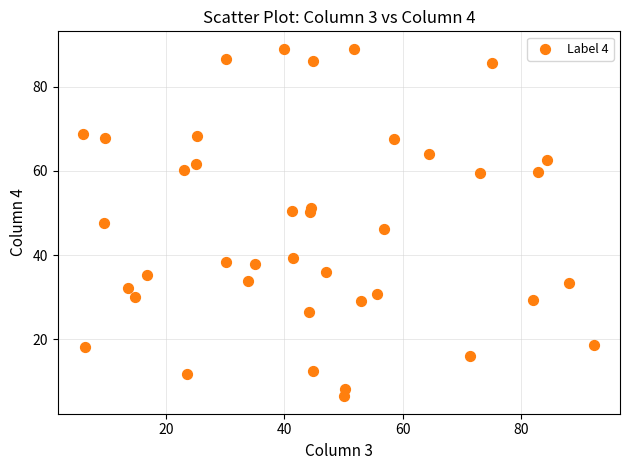

What is the range of X values (max minus min)?

86.4